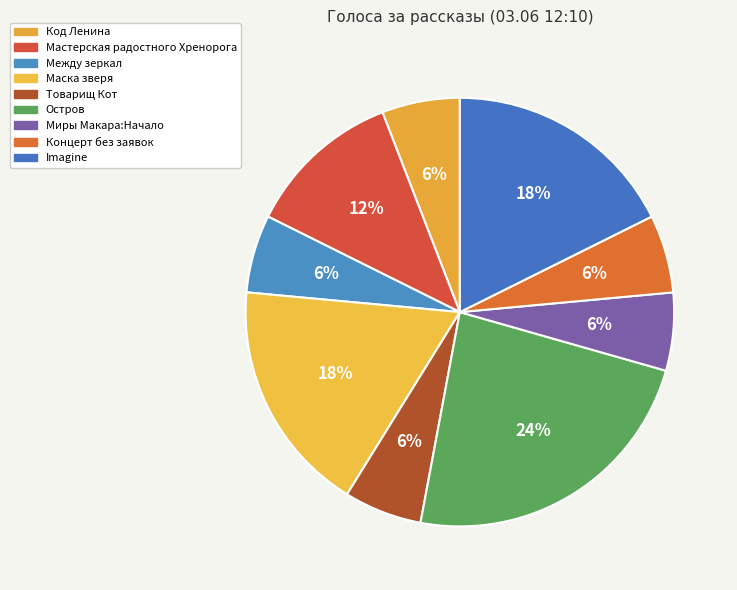

The Мастерская радостного Хренорога slice represents 1% of the pie. True or false?

False